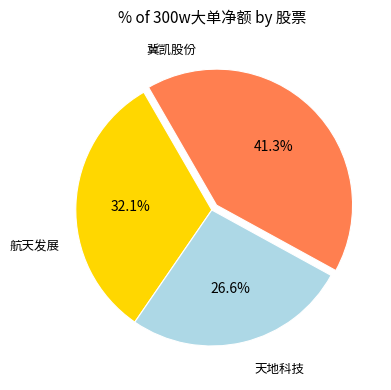

Is there any slice that represents more than half of the pie?

No